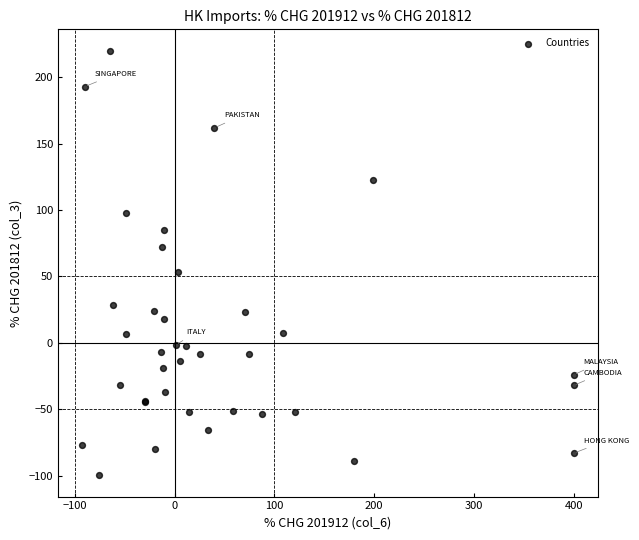

What Y value in the scatter plot is closest to 60?

53.1